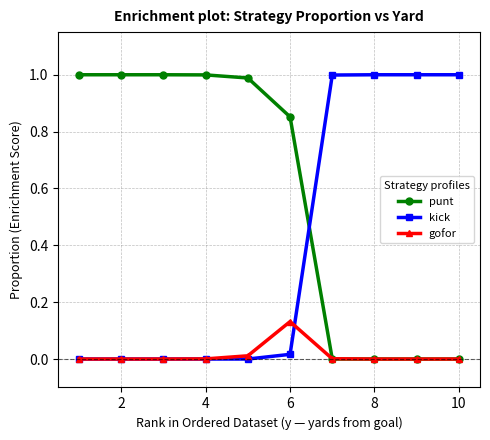

Rank the series by their average value, from lowest to highest.

gofor, kick, punt